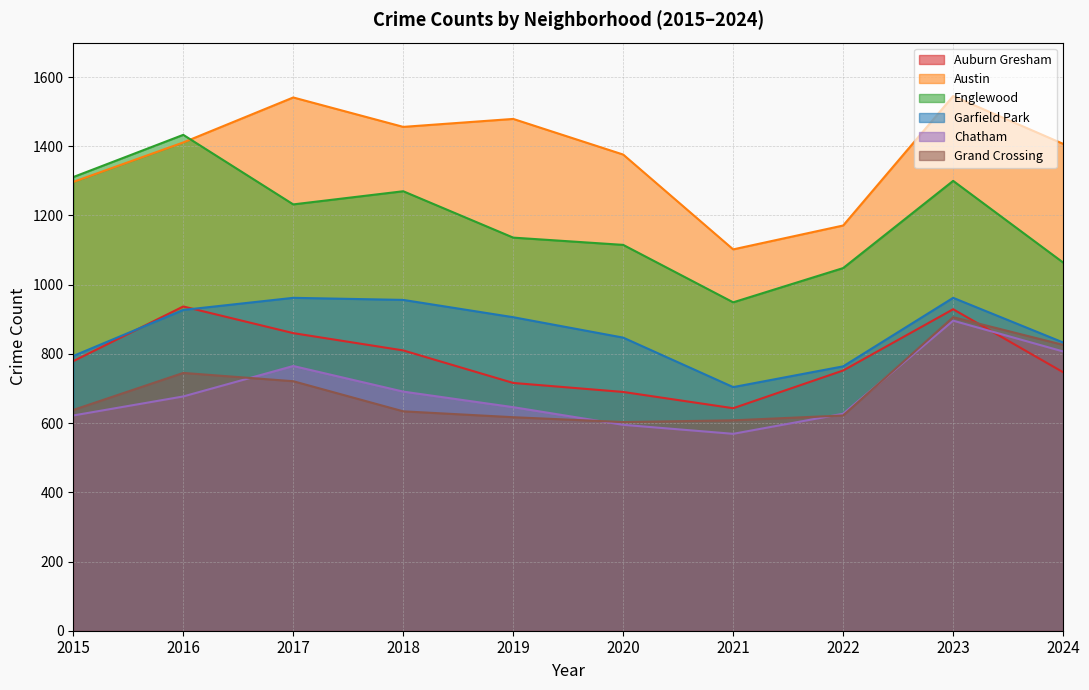

Where is Chatham nearest to the value 732?

2017